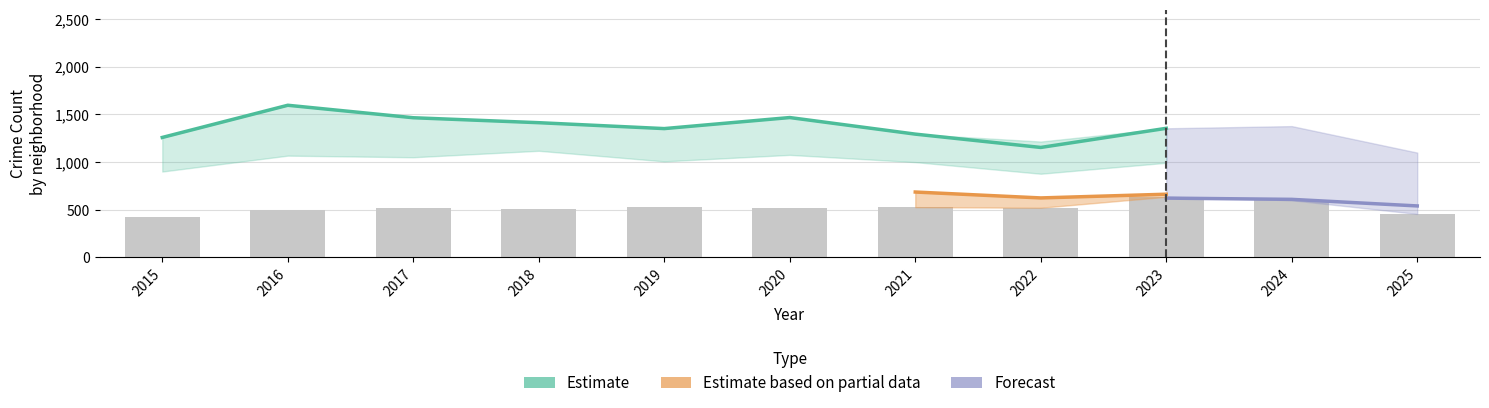

True or false: Estimate has a value of 1351 at 2019.

True